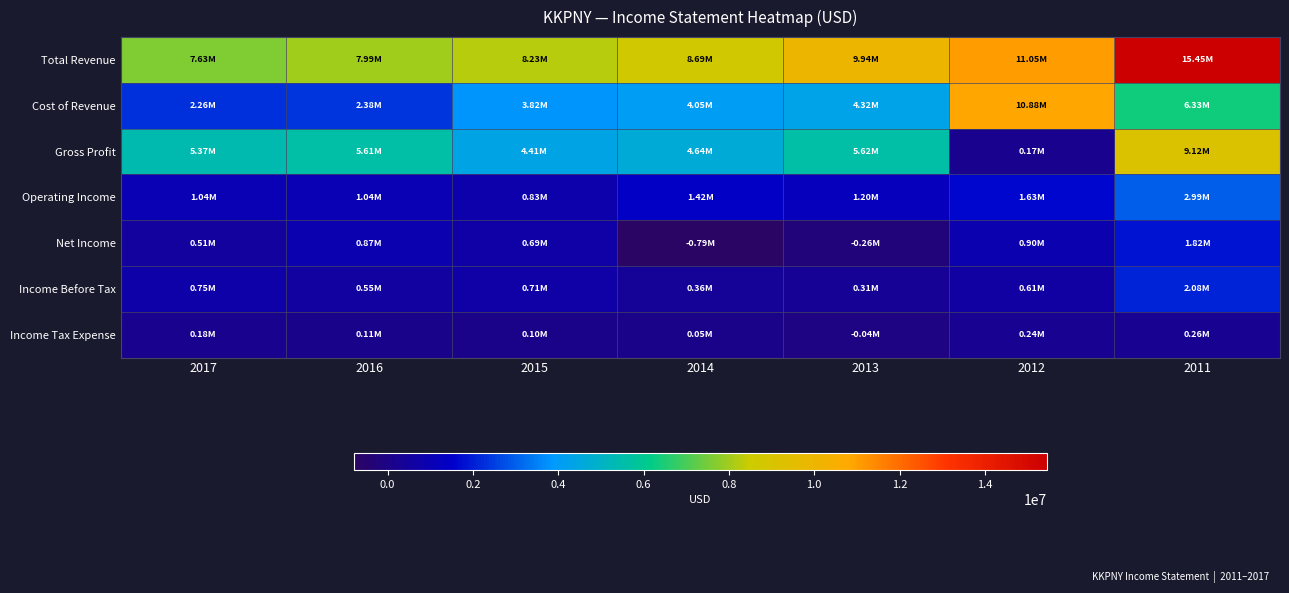

Which has a higher value, 2011 or 2012?

2011